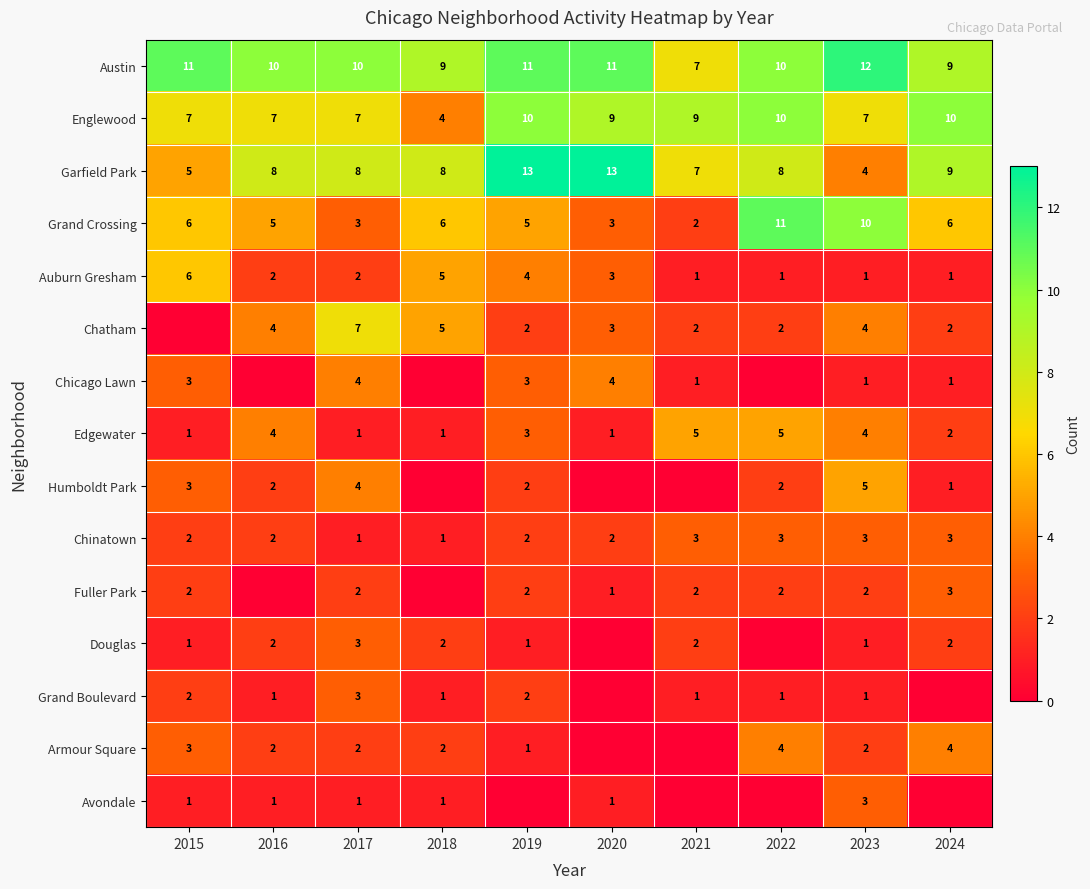

What is the maximum value for Austin?

12